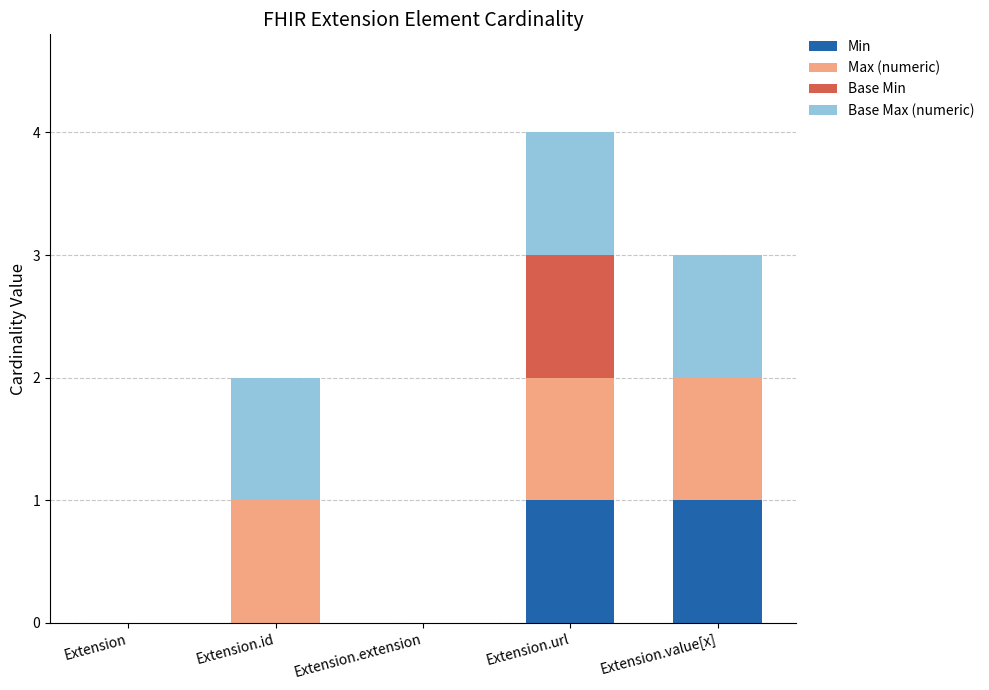

True or false: Min has a value of 1 at Extension.value[x].

True